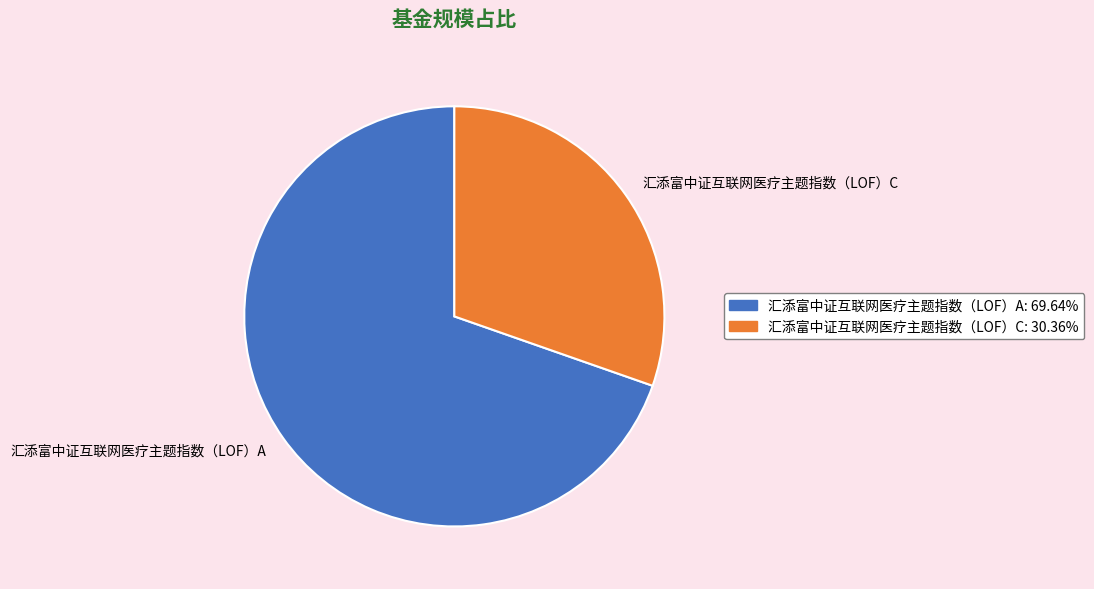

How many slices are in this pie chart?

2